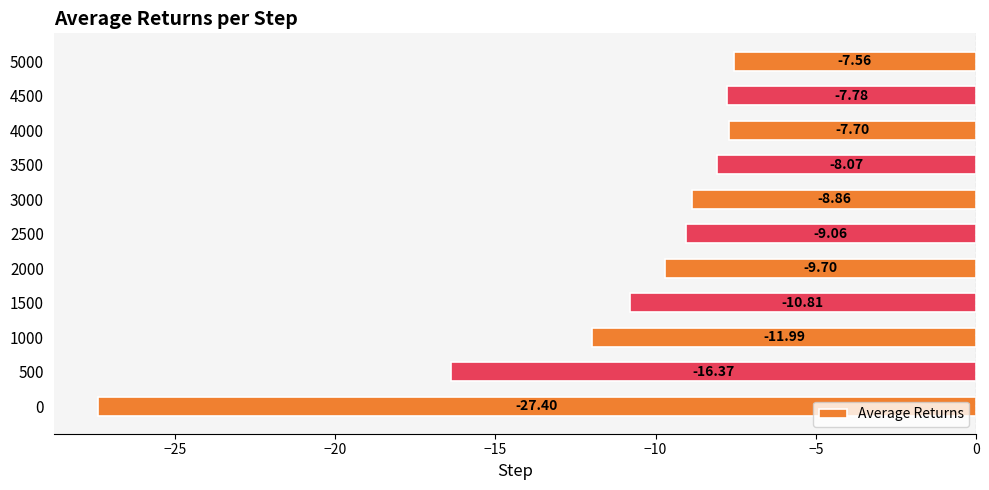

How many data points are less than -9?

6